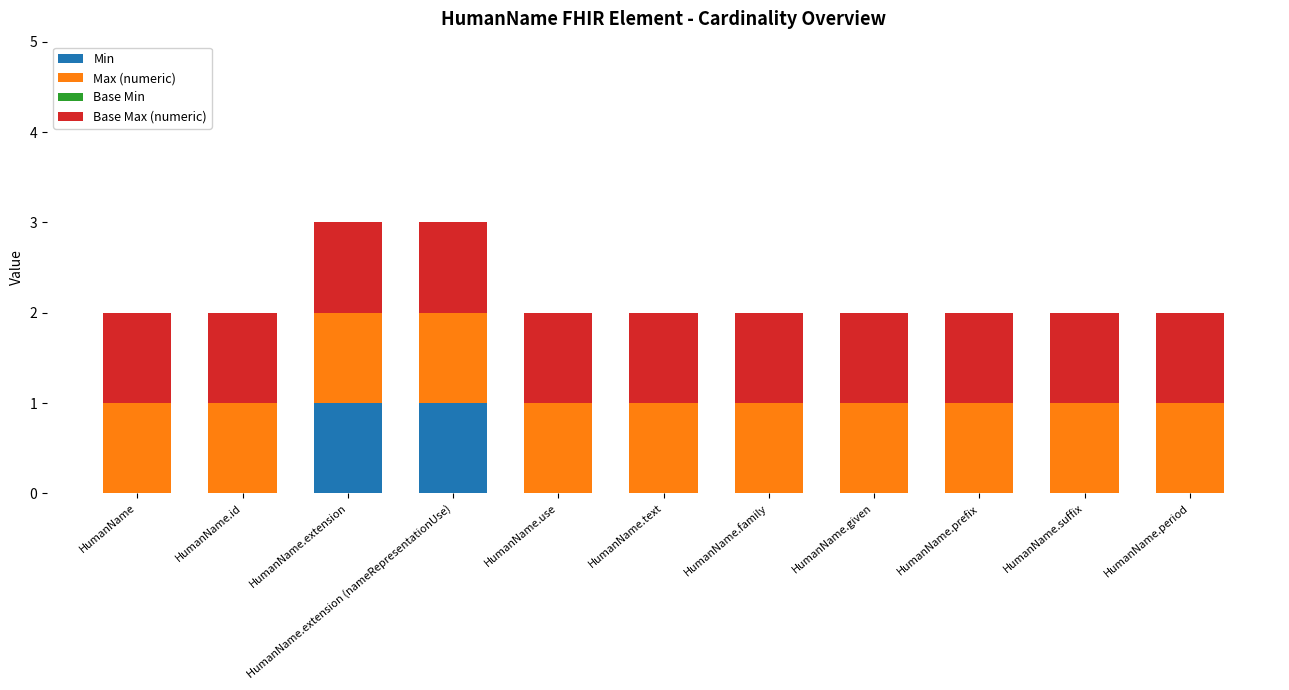

What is the total value across all series at HumanName.extension?

3